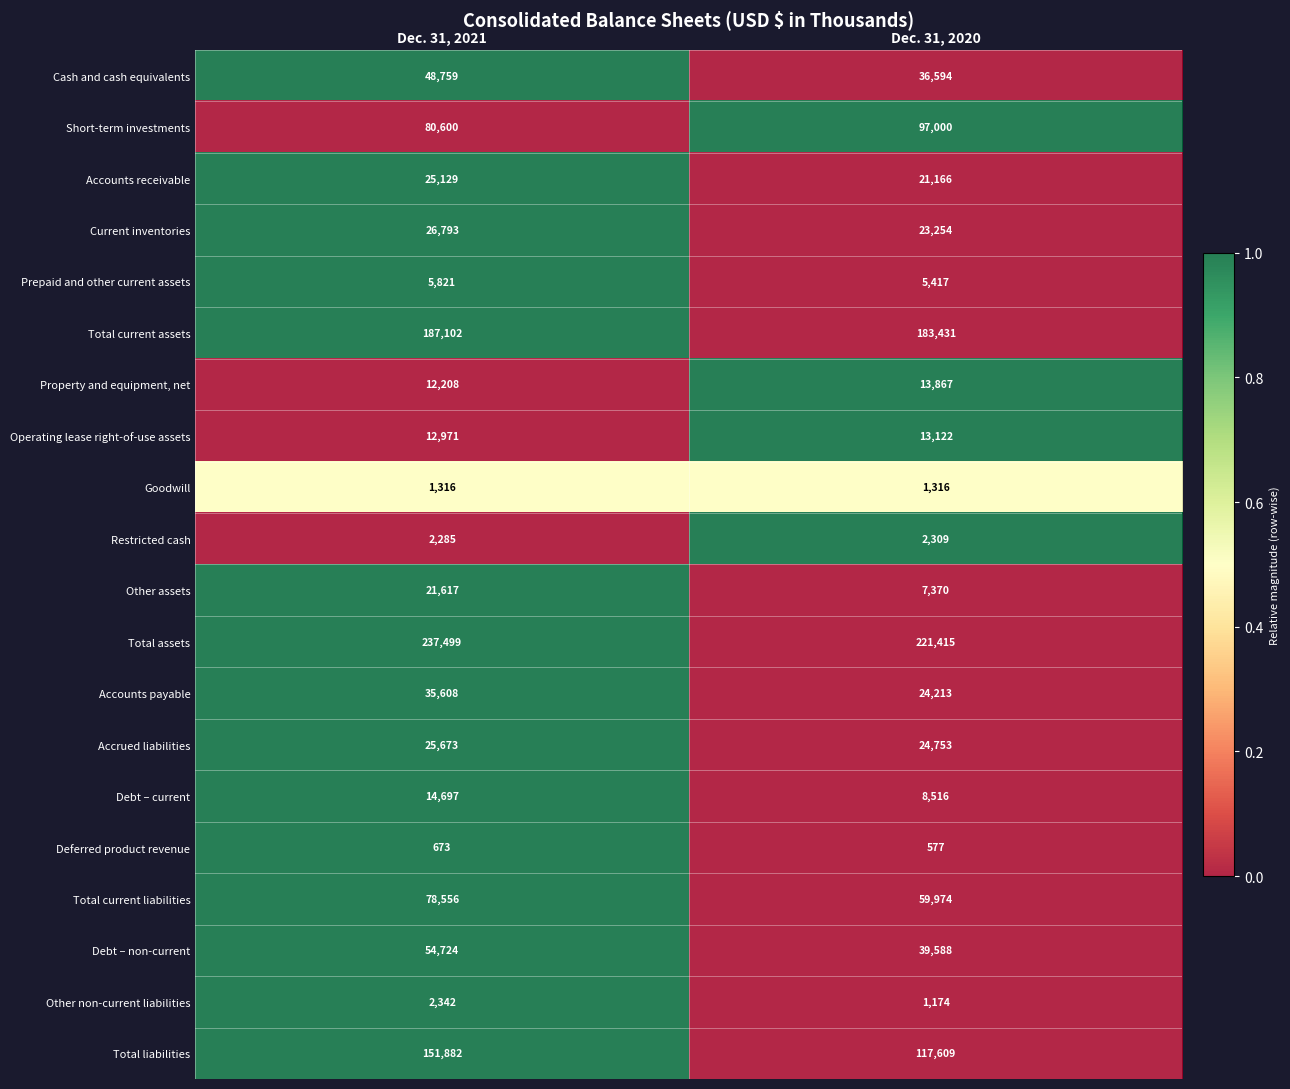

What is the total value across all series at Dec. 31, 2020?

902665